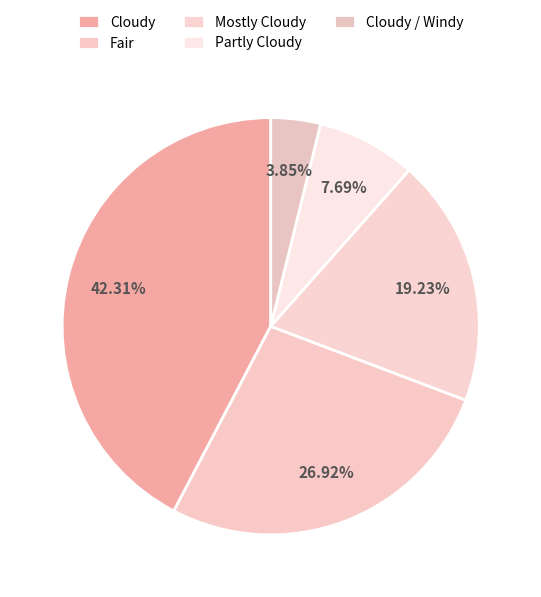

Does Cloudy / Windy represent more than half of the total?

No